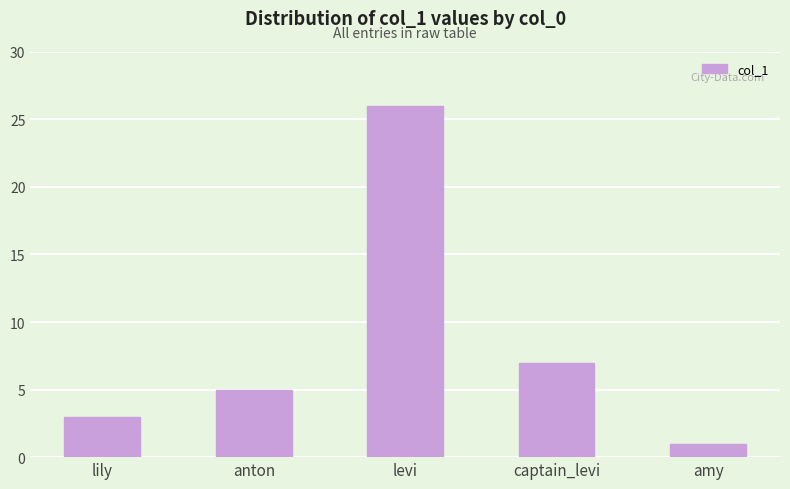

Approximately how many times larger is the value at amy compared to captain_levi?

0.1